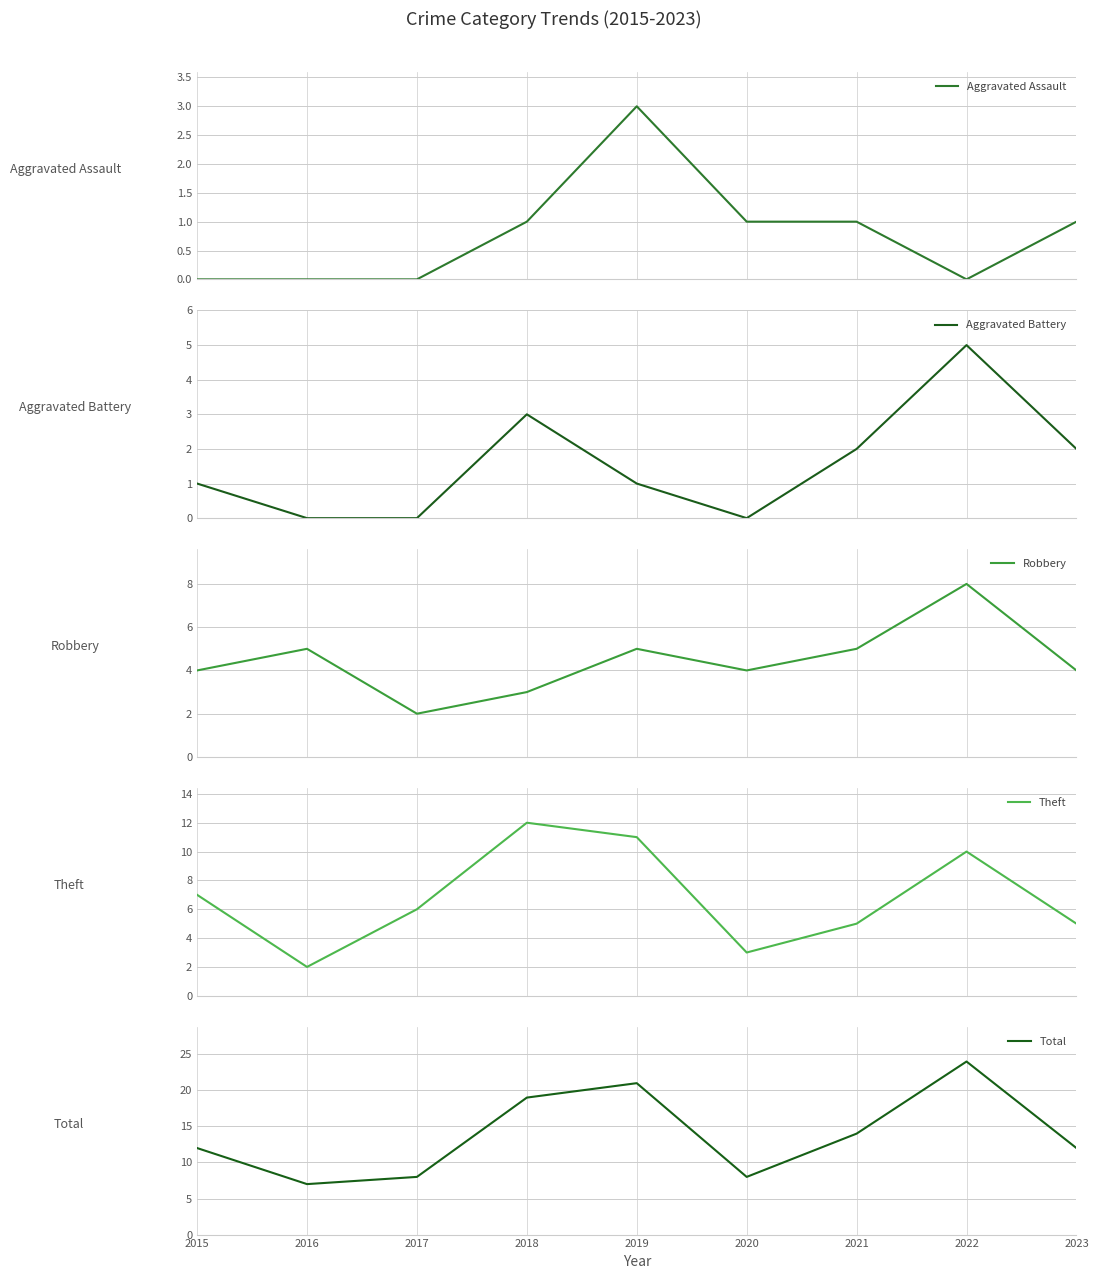

How many values in the Theft series exceed 6?

4